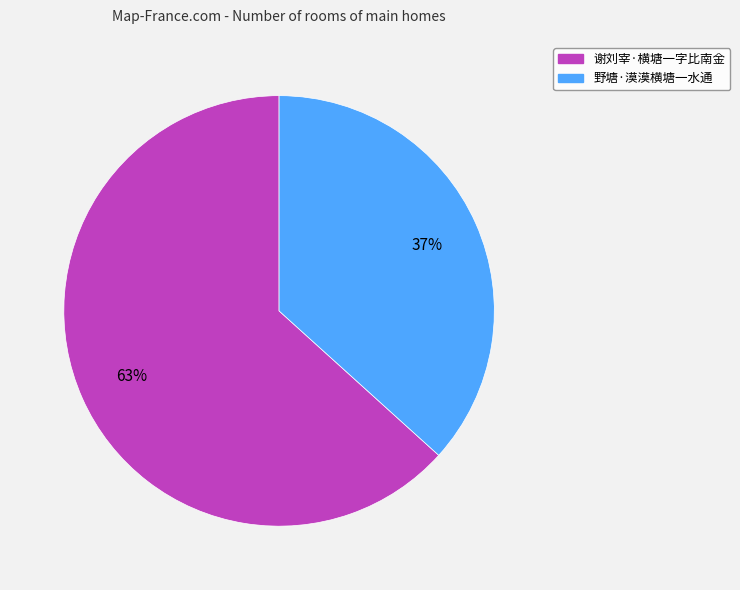

Combined, do 谢刘宰·横塘一字比南金 and 野塘·漠漠横塘一水通 account for over 50%?

Yes